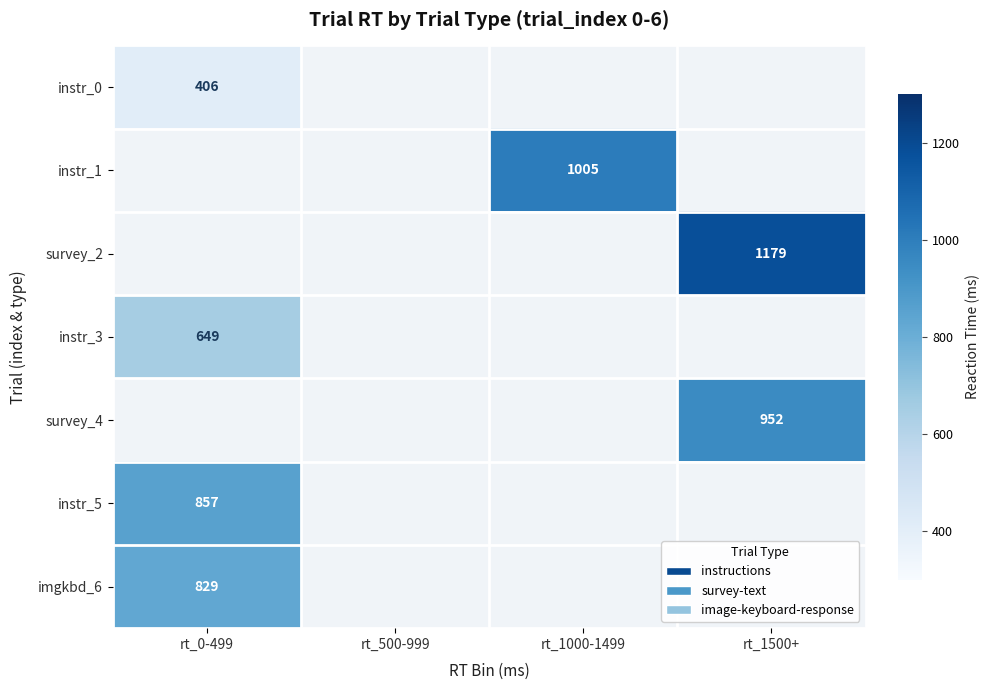

The instr_3 series shows 649 at rt_0-499. True or false?

True